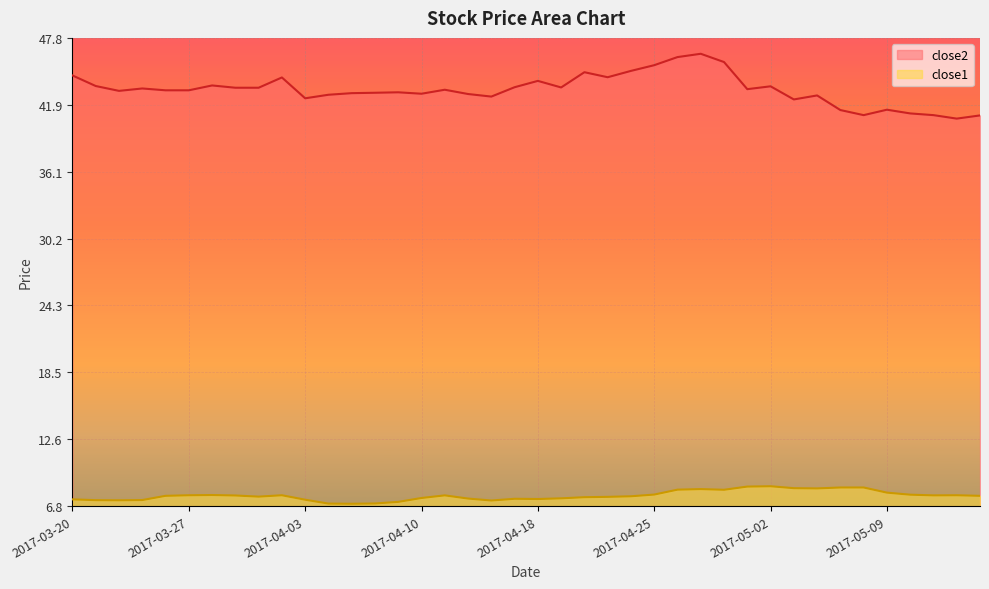

Between 2017-04-07 and 2017-04-06, which is larger?

2017-04-07